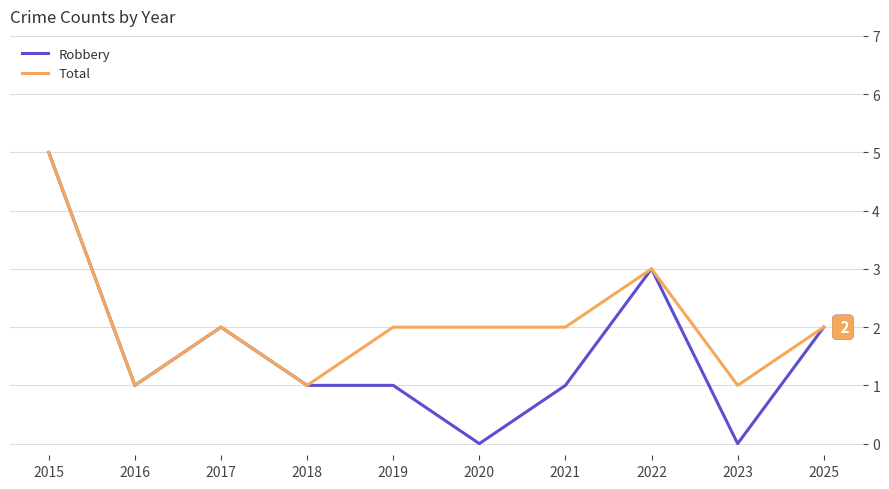

Is the value of Total at 2021 greater than the value of Robbery at 2020?

Yes